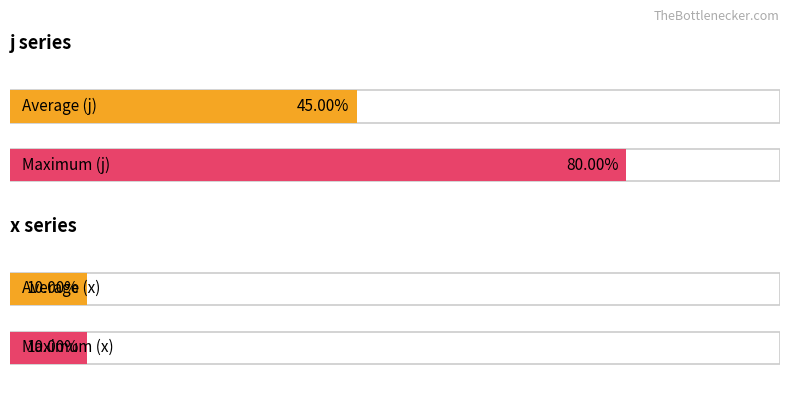

Is the value of j at 4 greater than the value of x at 2?

Yes